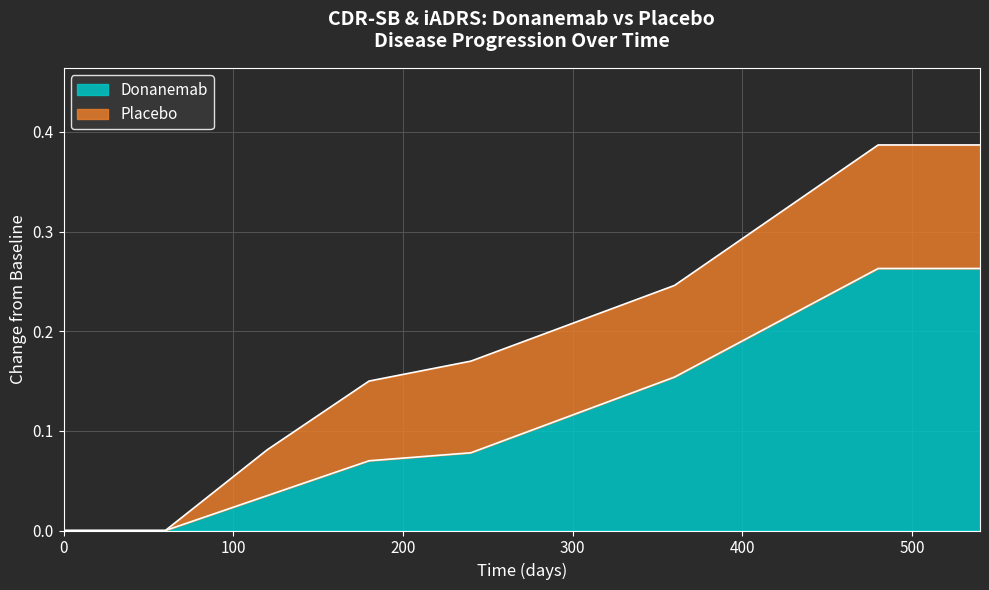

What is the highest value of the Placebo series?

0.4